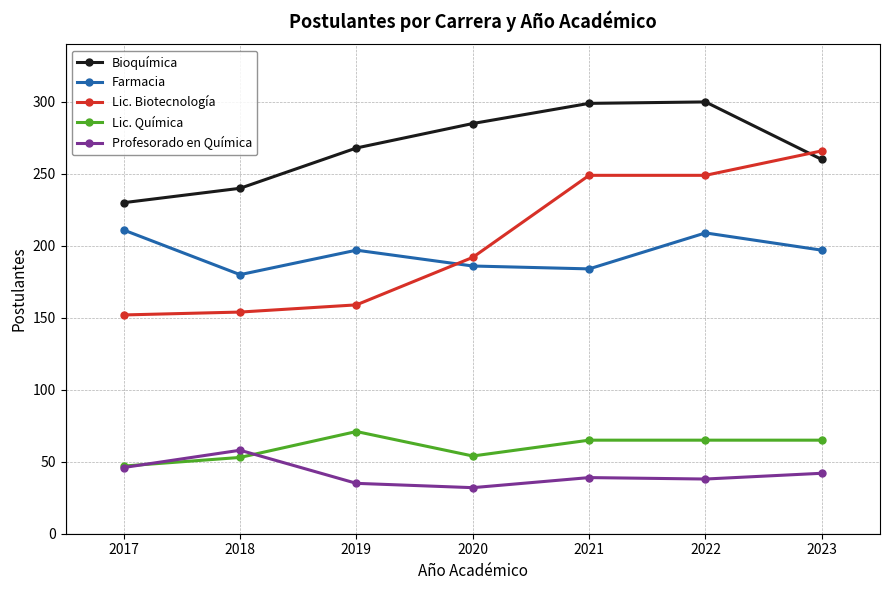

What is the maximum value for Bioquímica?

300